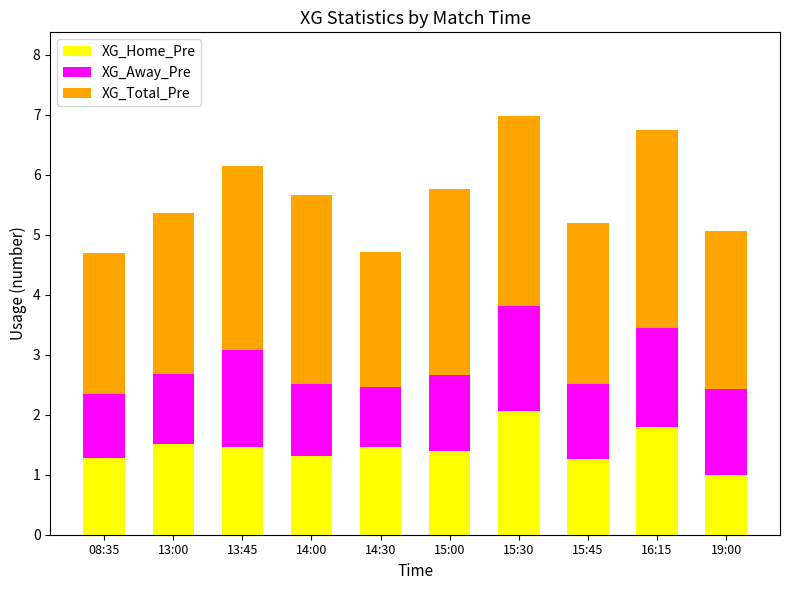

Reading left to right, what are the values for XG_Home_Pre?

1.3	1.5	1.5	1.3	1.5	1.4	2.1	1.3	1.8	1.0